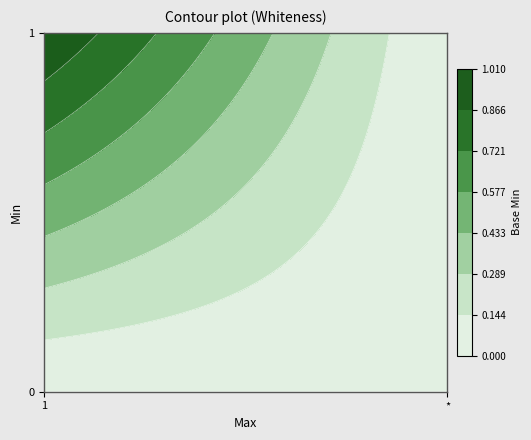

Count the 0 values in the range 0 to 1.

5